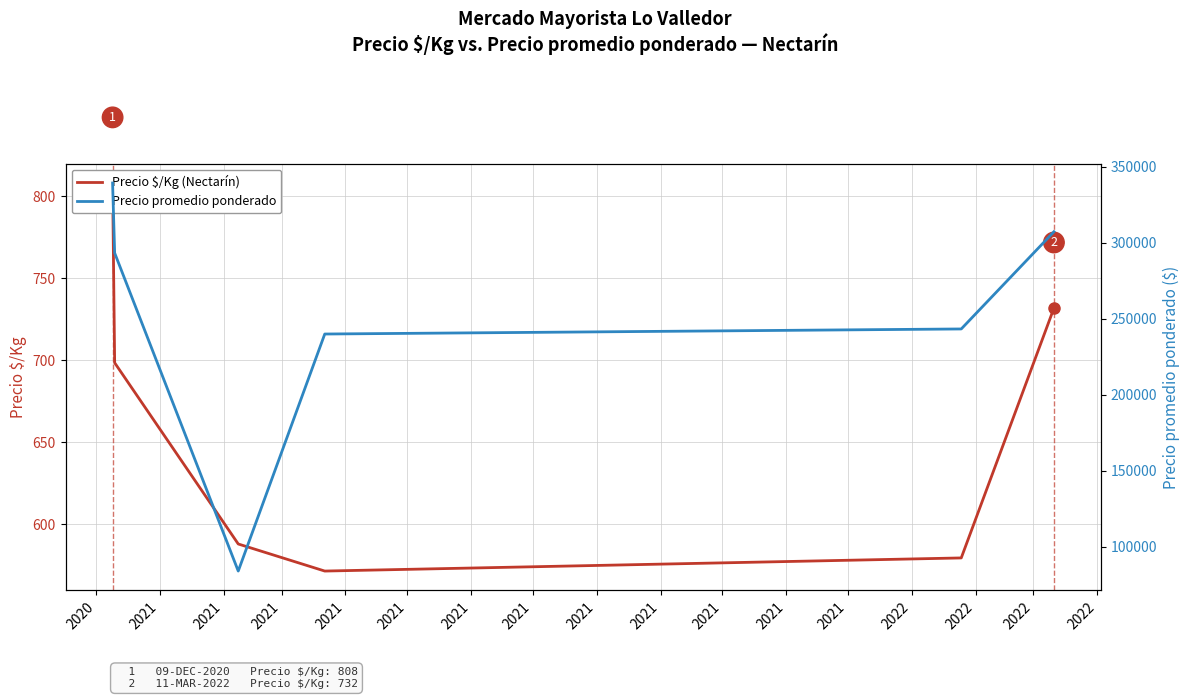

How many data points does each series have?

6